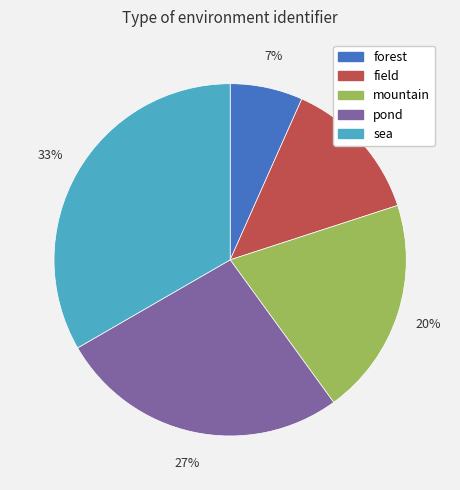

What percentage is the pond slice, to the nearest percent?

27%